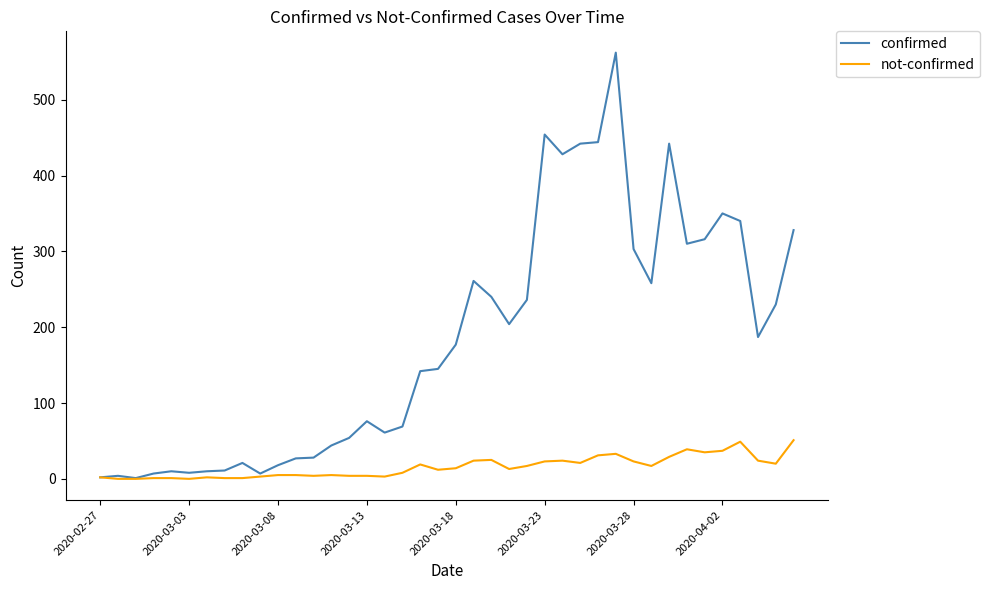

Which series has the largest total across all categories?

confirmed